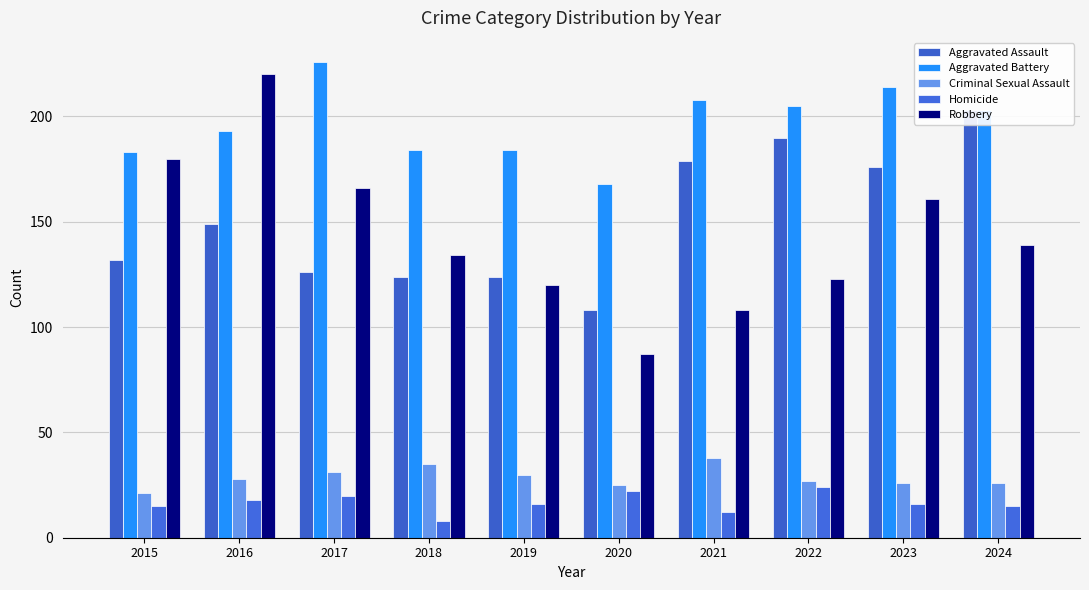

The value of Aggravated Battery at 2022 is 205. True or false?

True